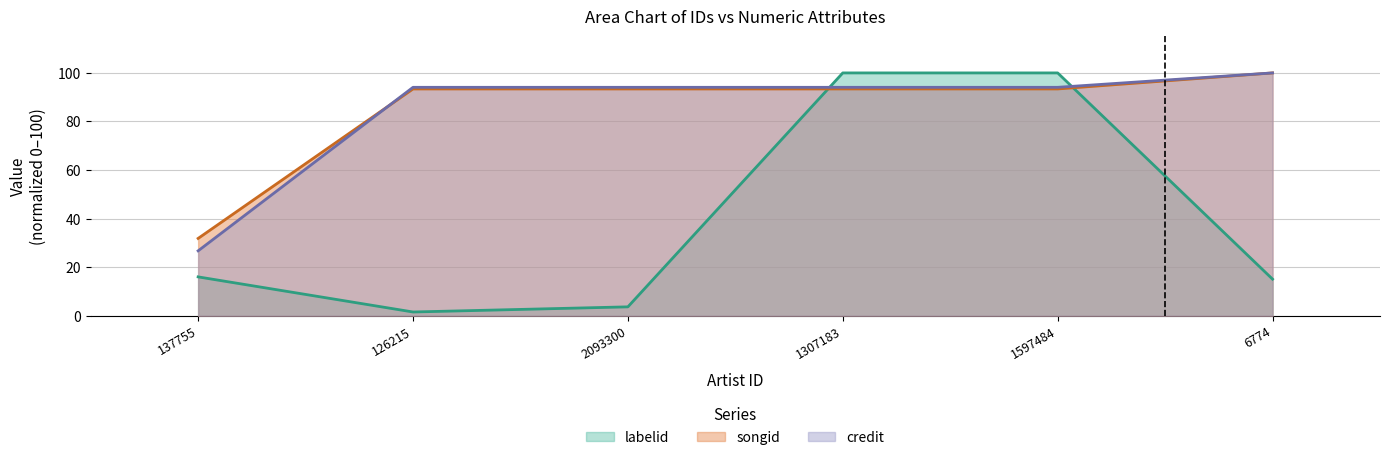

Reading right to left, what are all the values shown in this chart?

labelid: 15.1	100.0	100.0	3.7	1.6	16.0
songid: 100.0	93.4	93.4	93.4	93.4	31.9
credit: 100.0	94.1	94.1	94.1	94.1	26.7